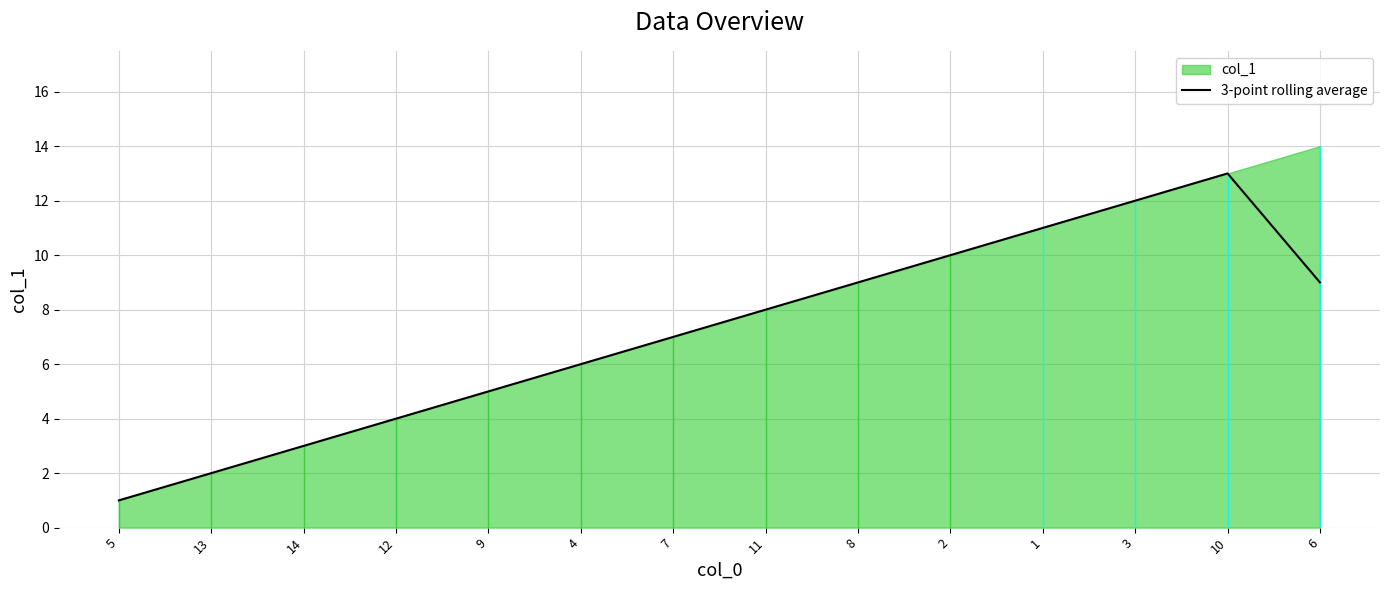

Where does the data first go above 8?

8